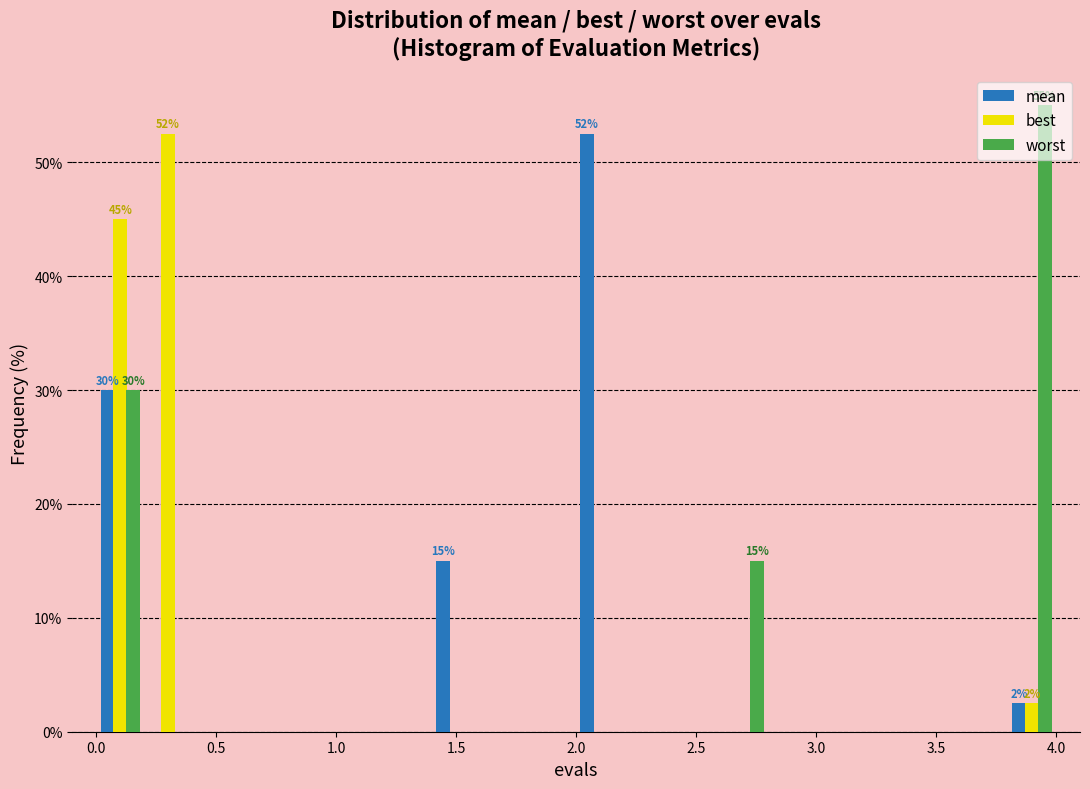

In the mean series, which range on the x-axis has the tallest bar?

2.0 to 2.2